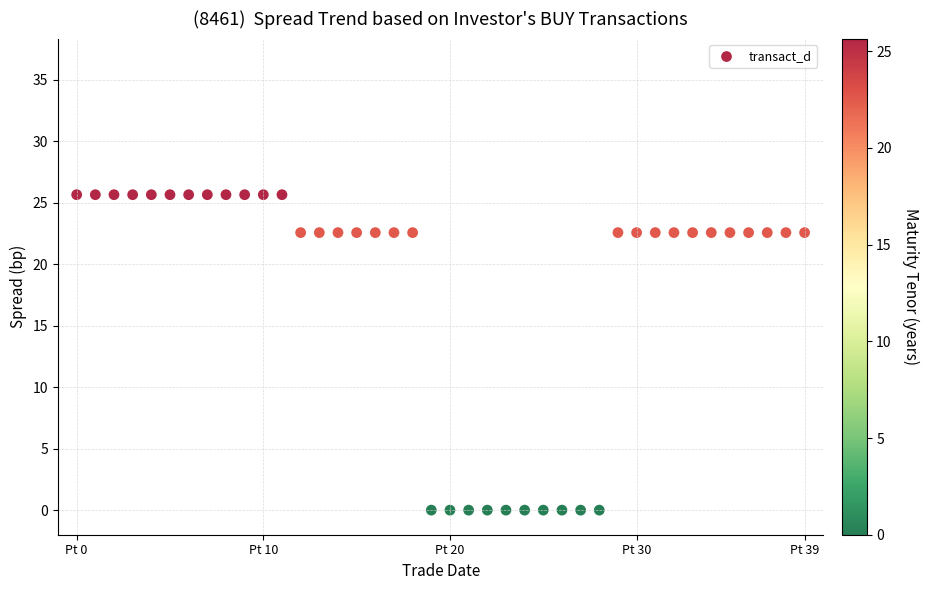

What is the range of Y values (max minus min)?

25.7